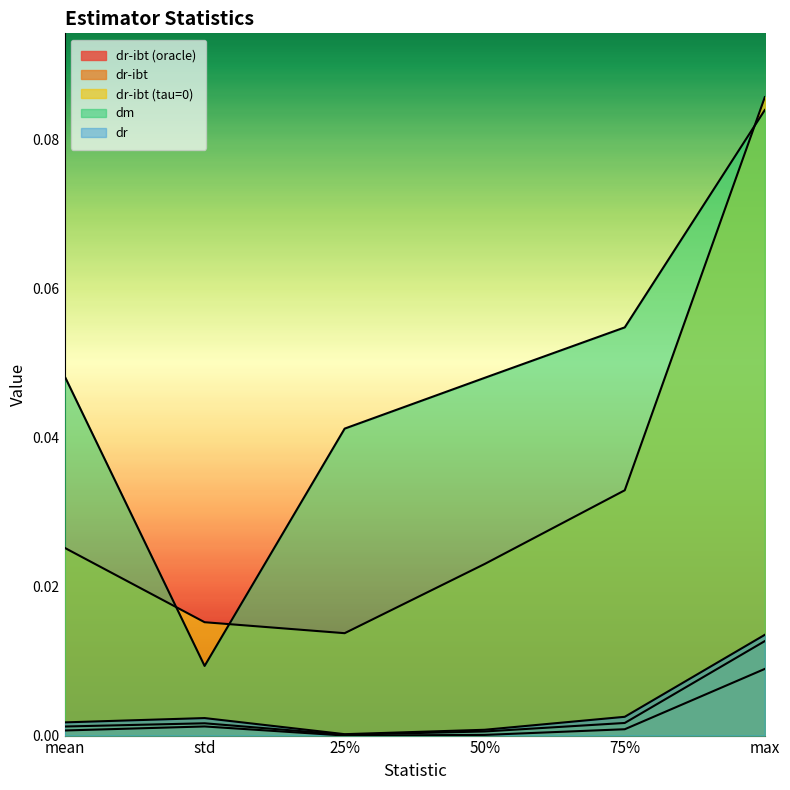

What is the greatest value displayed?

0.1